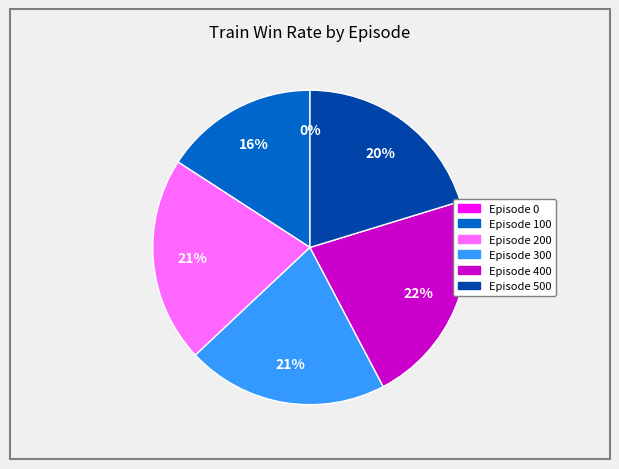

True or false: Episode 100 accounts for 16% of the total.

True